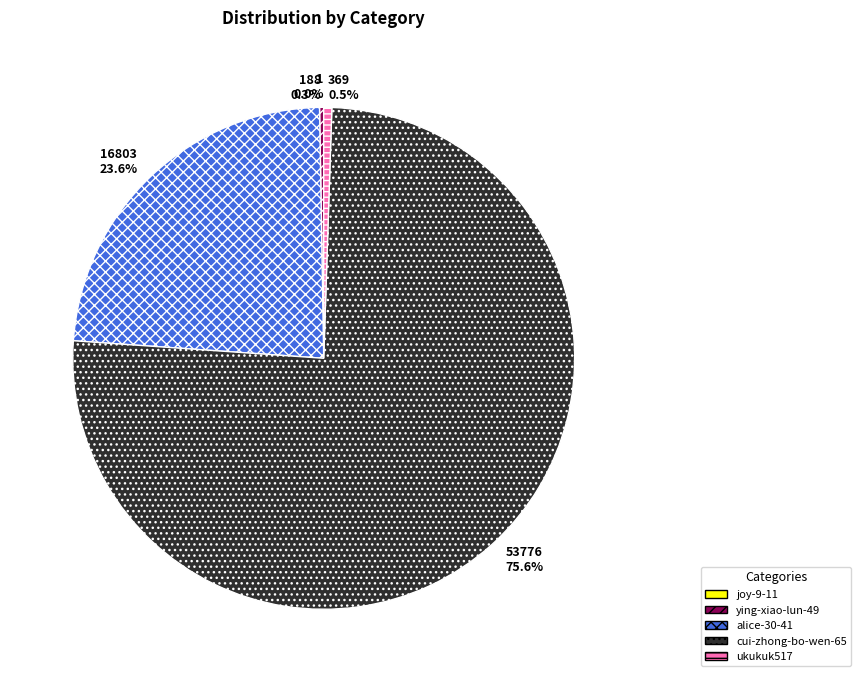

Does alice-30-41 account for over 50% of the chart?

No